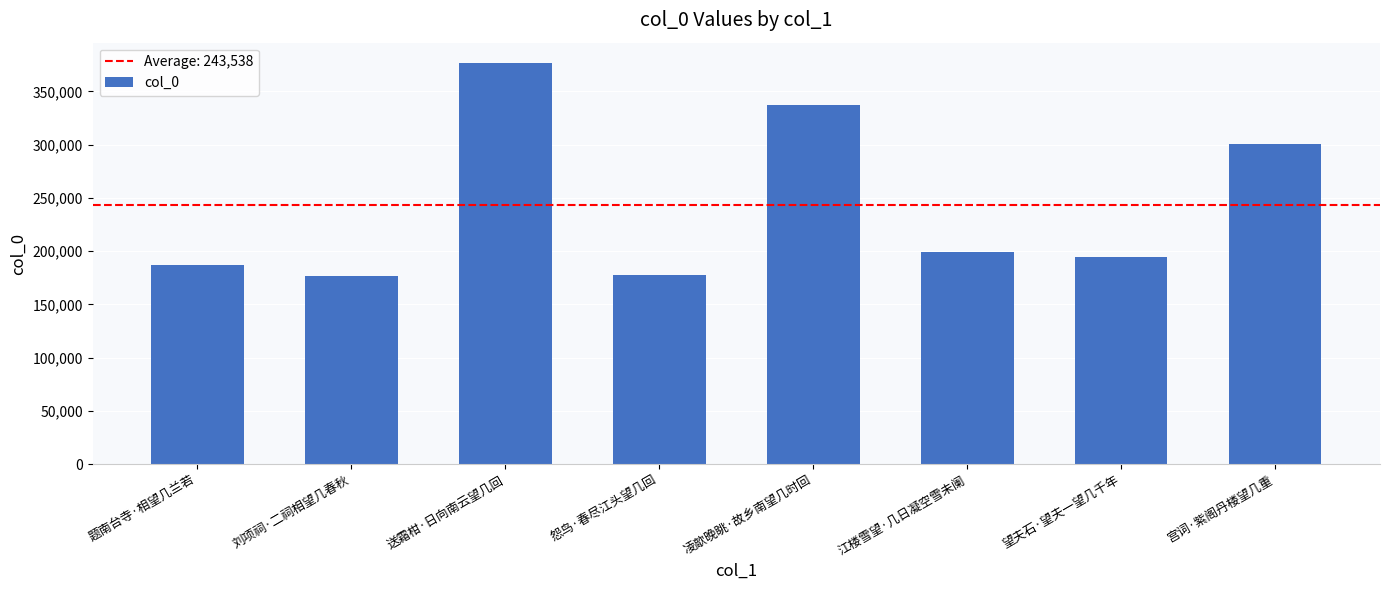

What is the maximum value shown in the chart?

376856